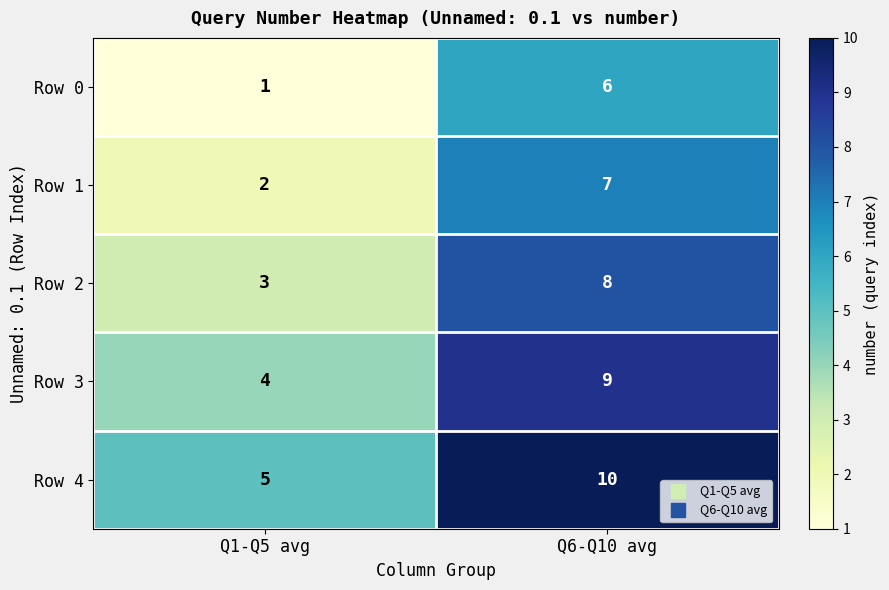

Where is Row 0 nearest to the value 3?

Q1-Q5 avg